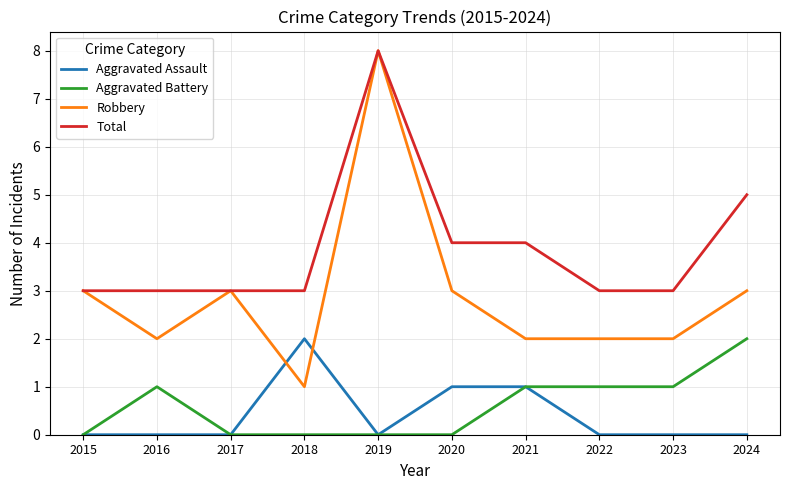

At how many categories does at least one series exceed 7?

1